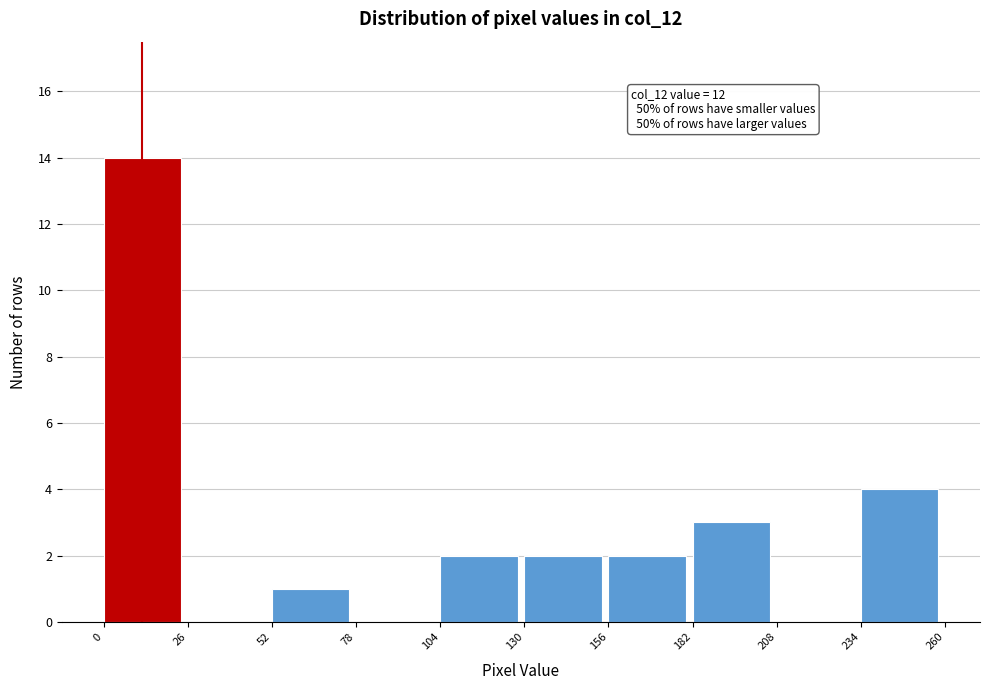

Over which range of the x-axis is the bar tallest?

0 to 26